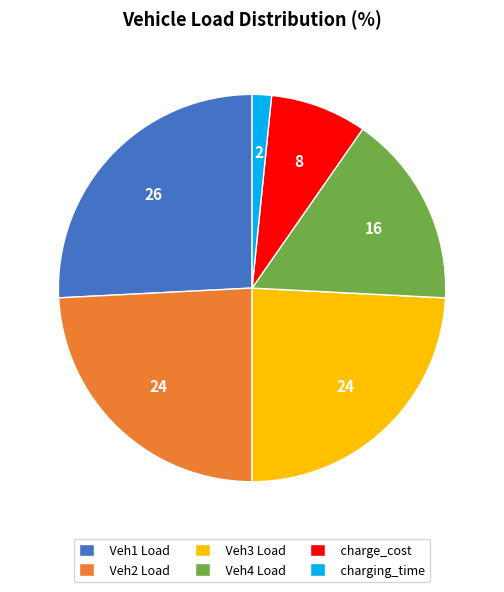

Is it true that charging_time is 2% of the pie?

True